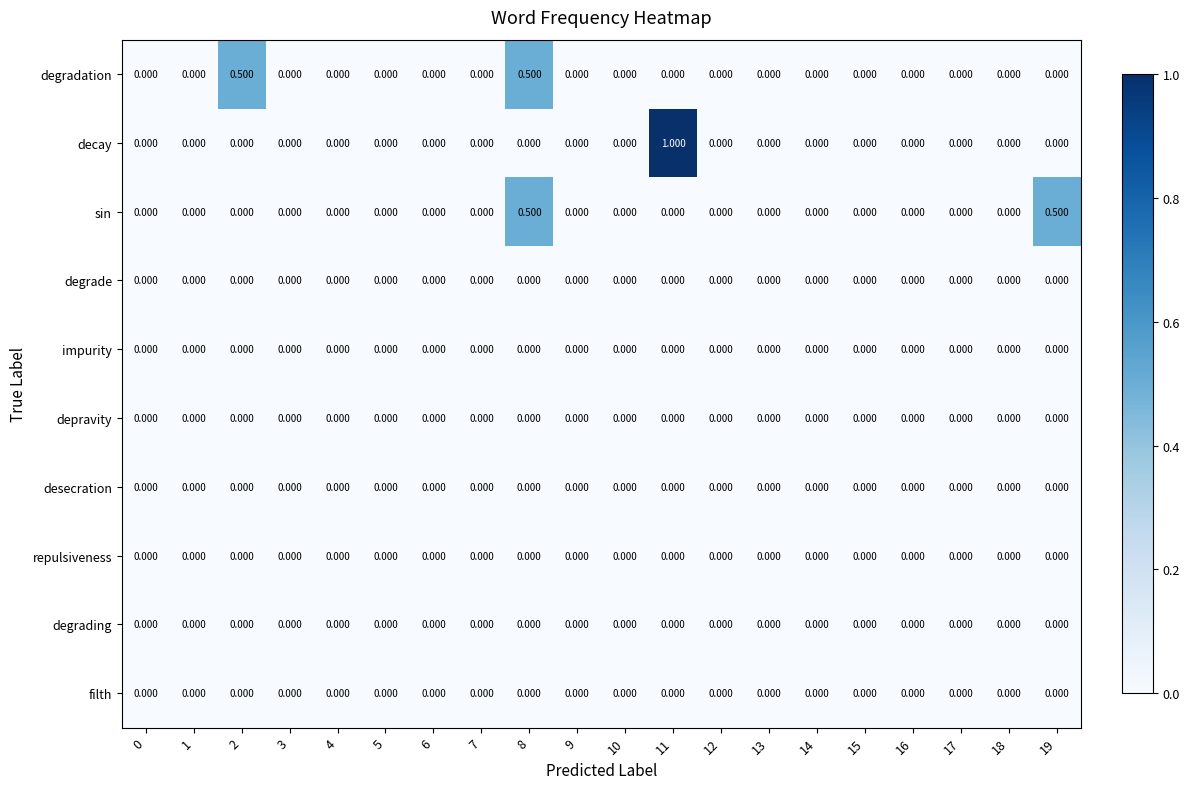

Count the number of data series in this chart.

10